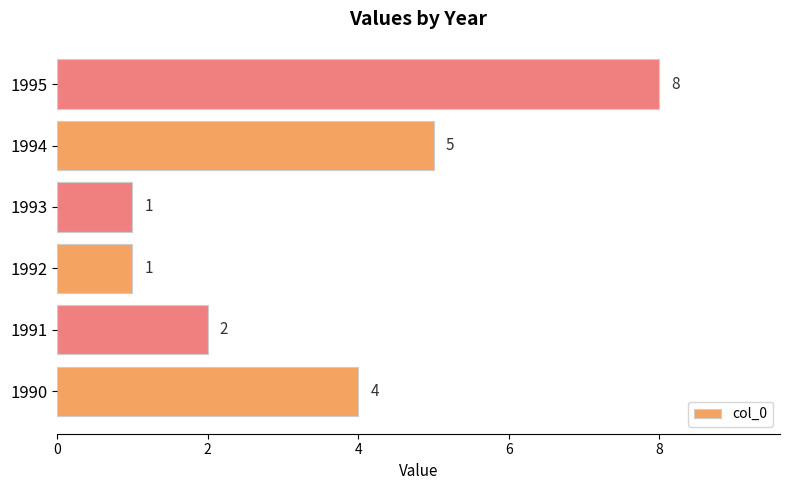

Count the number of categories in the chart.

6